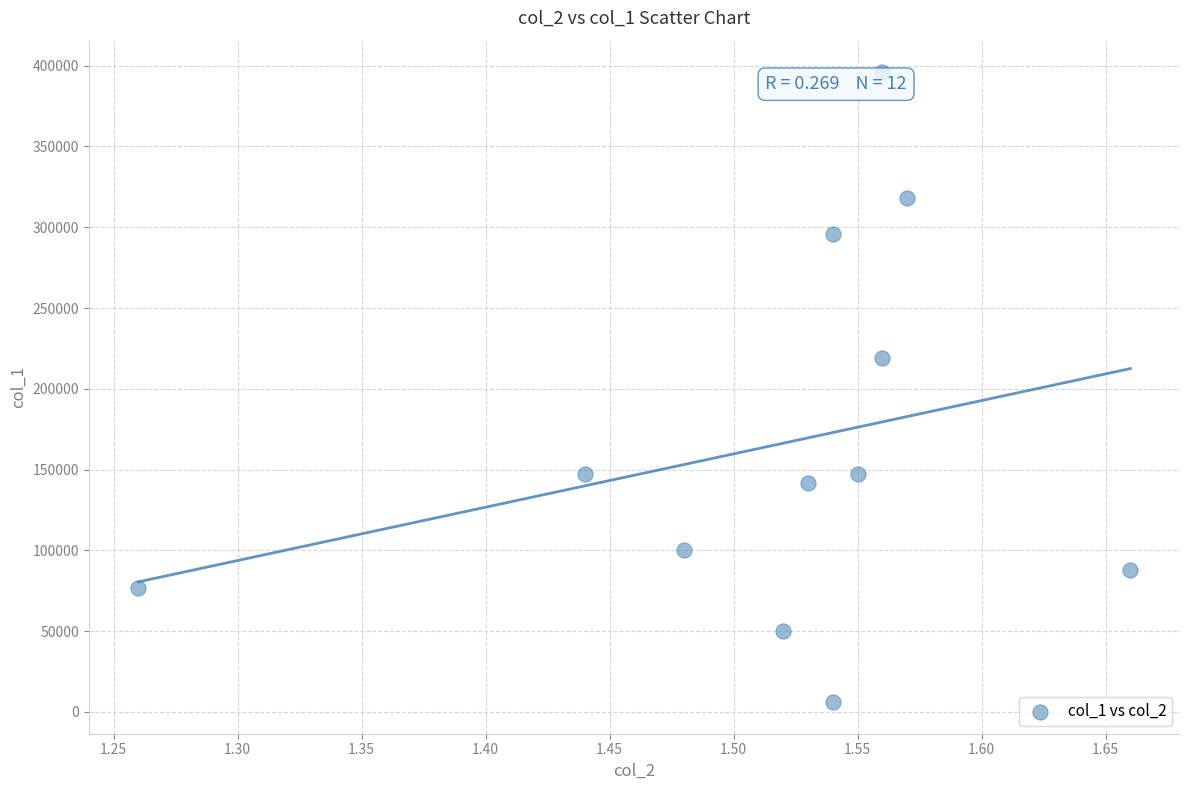

What Y value in the scatter plot is closest to 201000?

219000